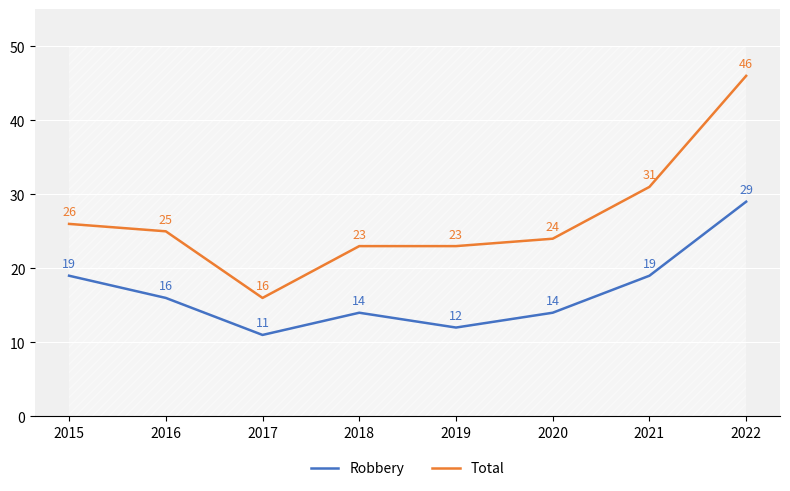

What is the value of the Total point at the 8th from the left?

46